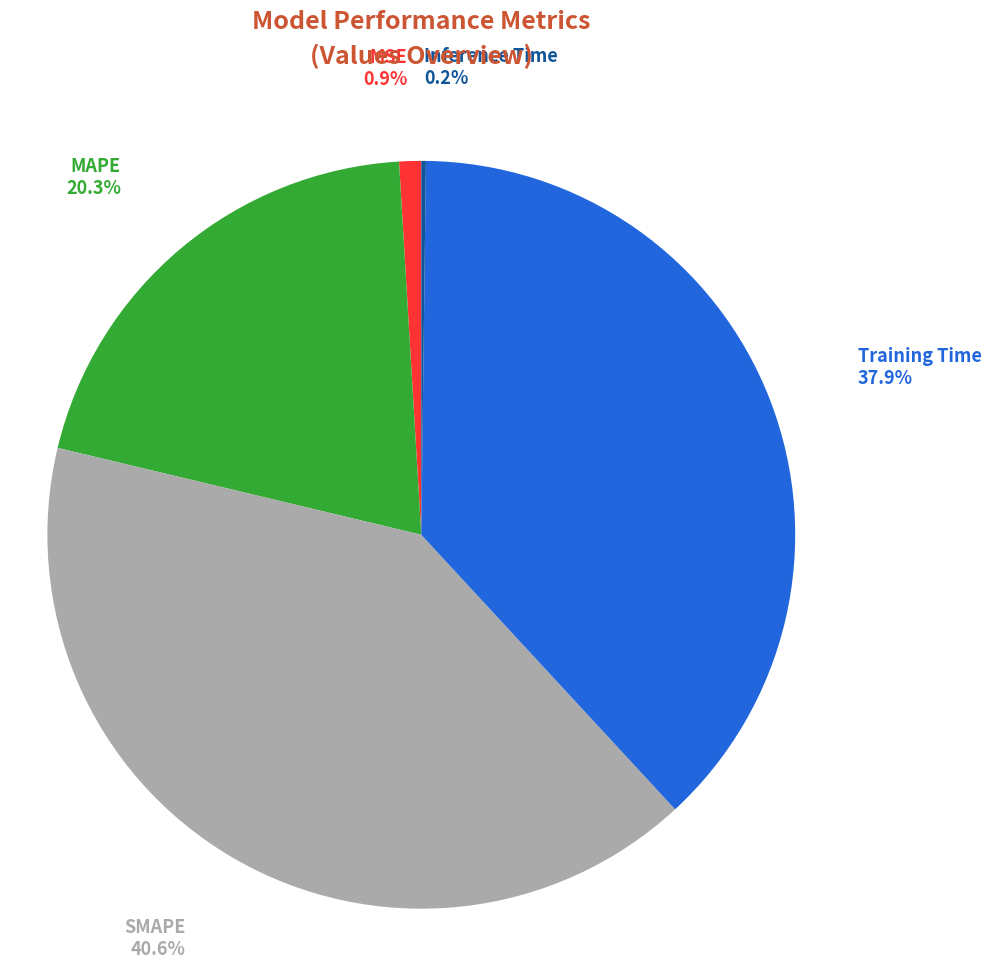

Does any single category account for the majority?

No